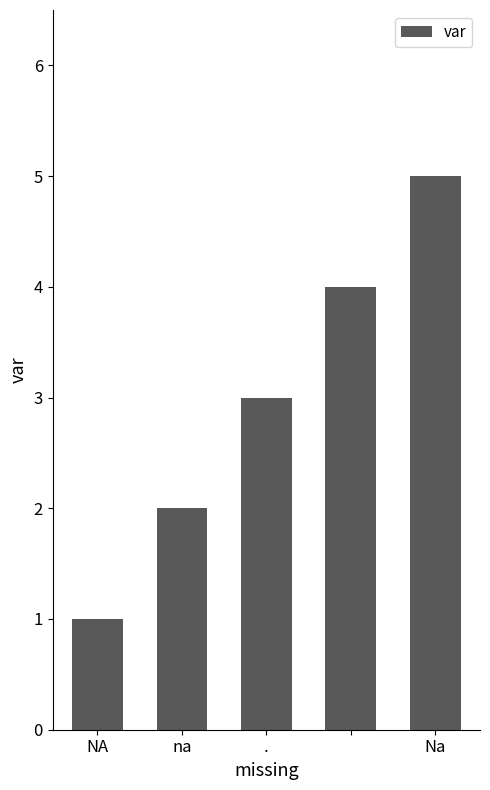

Count the number of categories in the chart.

5